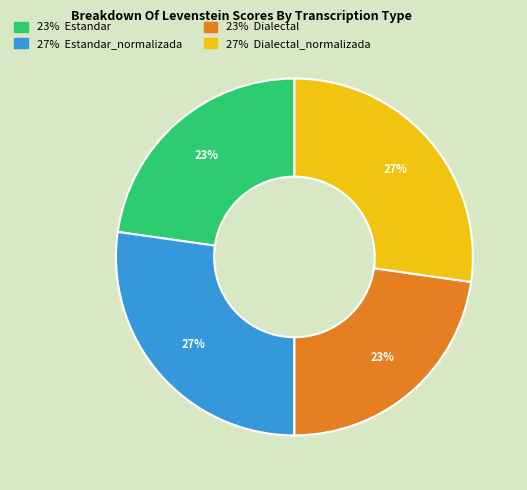

Does any single category account for the majority?

No